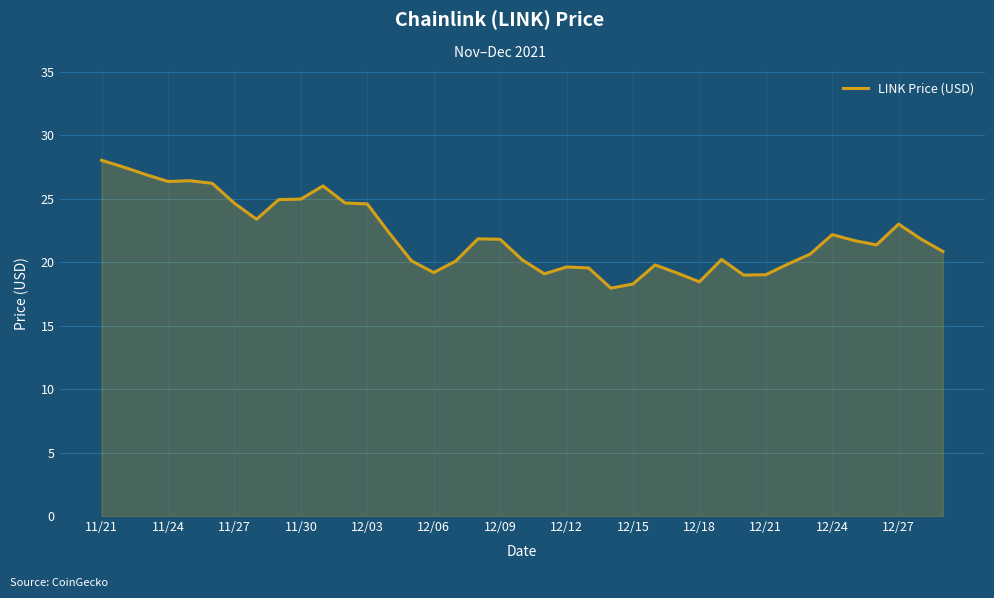

What is the difference between the maximum and minimum values?

10.1